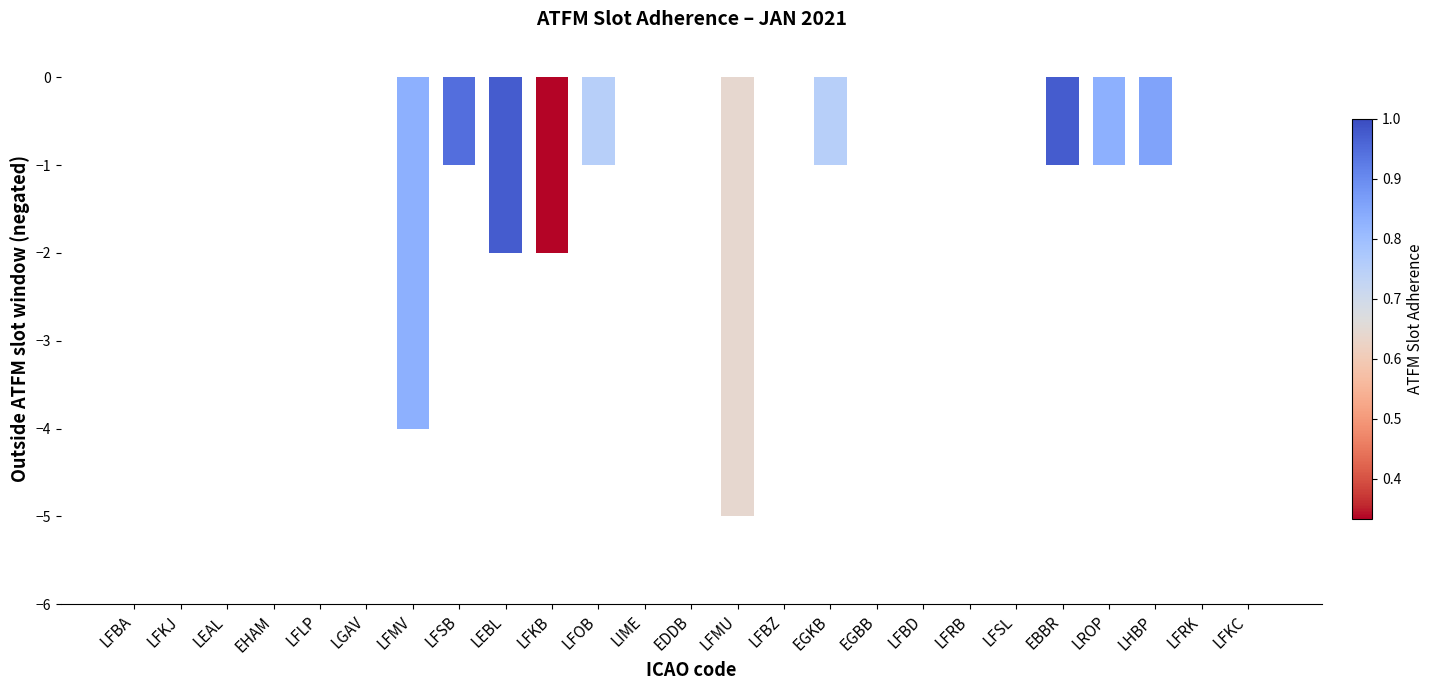

True or false: the data shows -2 at LFSB.

False